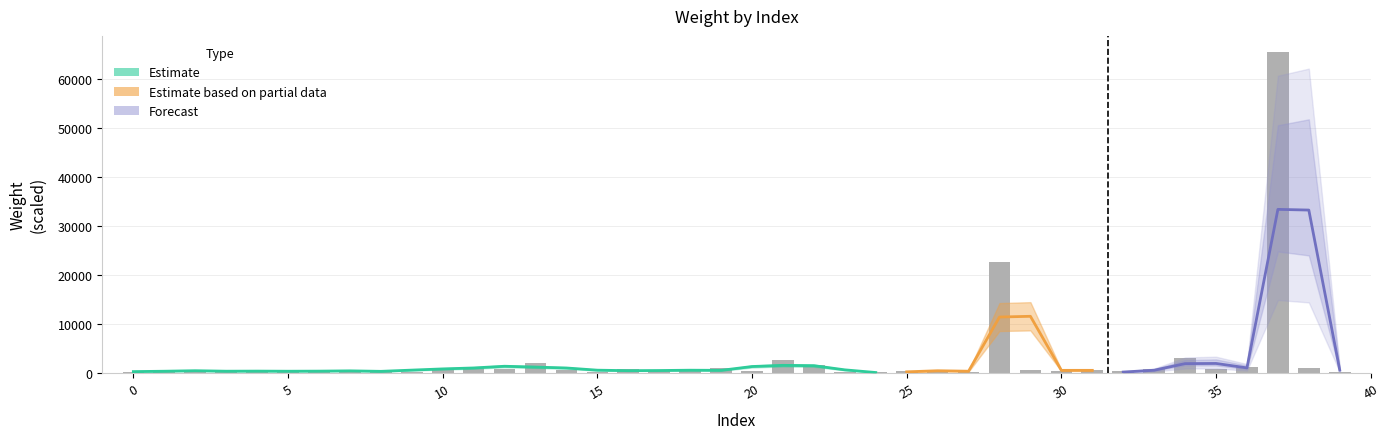

Where is the data nearest to the value 32849?

28